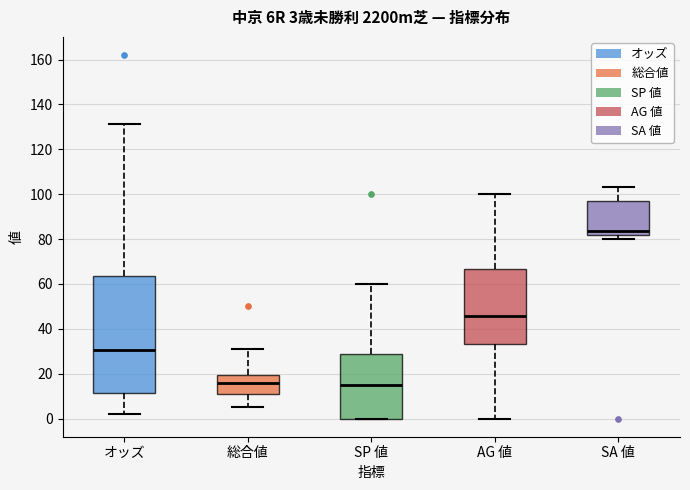

Which box has the highest median line?

SA 値